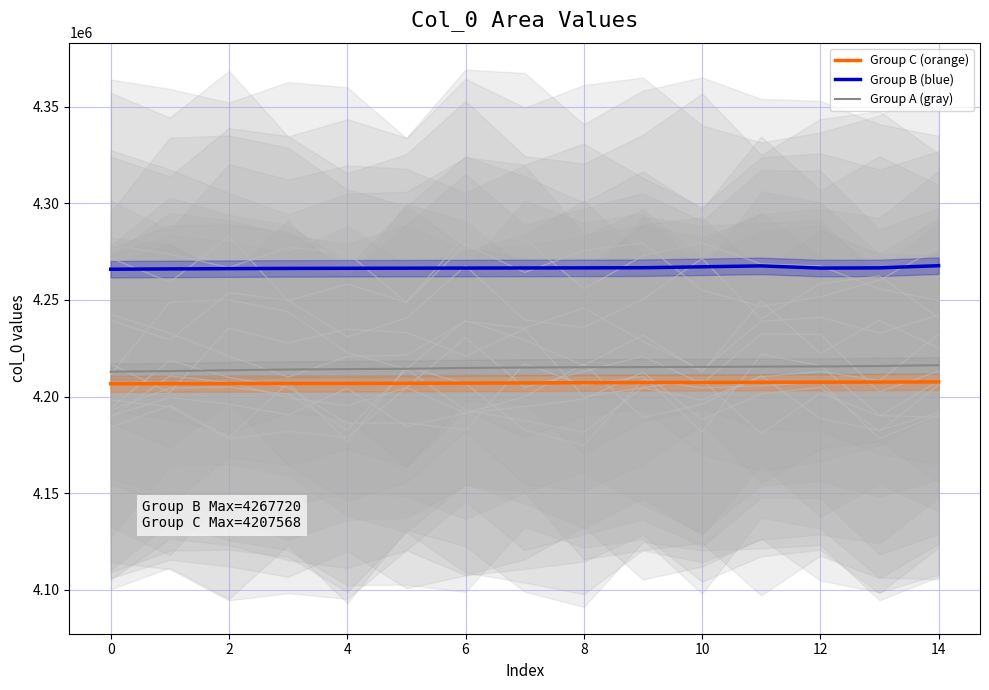

True or false: Group B (blue) has more than 1 points higher than both neighbors.

False